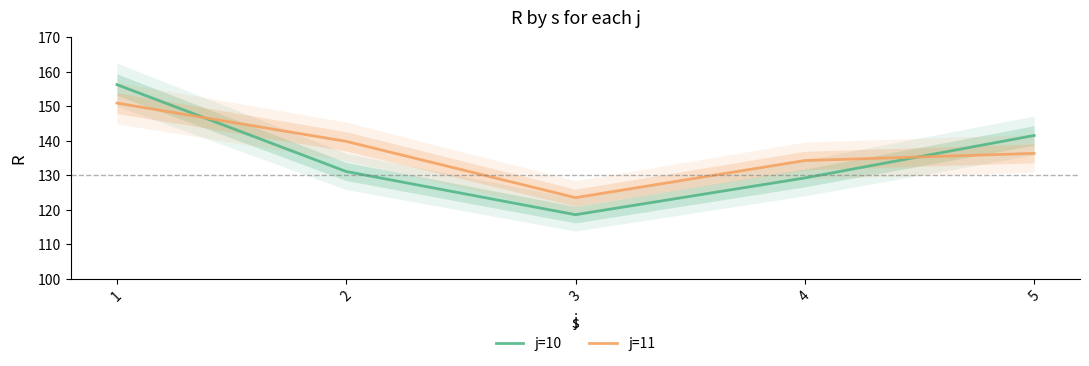

At which category is the sum across all series the highest?

1